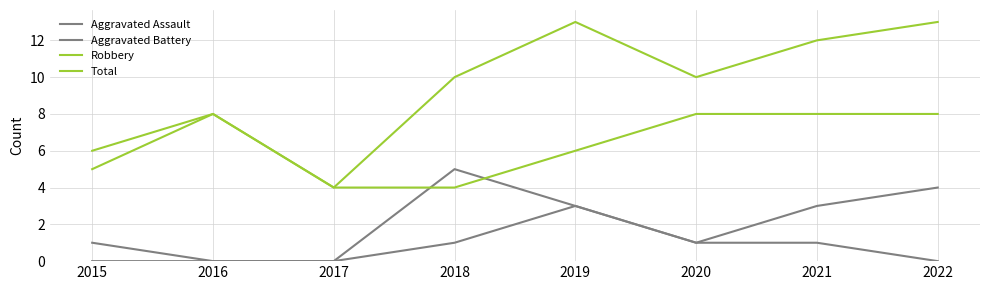

Reading left to right, list all the values displayed in this chart.

Aggravated Assault: 0	0	0	1	3	1	1	0
Aggravated Battery: 1	0	0	5	3	1	3	4
Robbery: 5	8	4	4	6	8	8	8
Total: 6	8	4	10	13	10	12	13